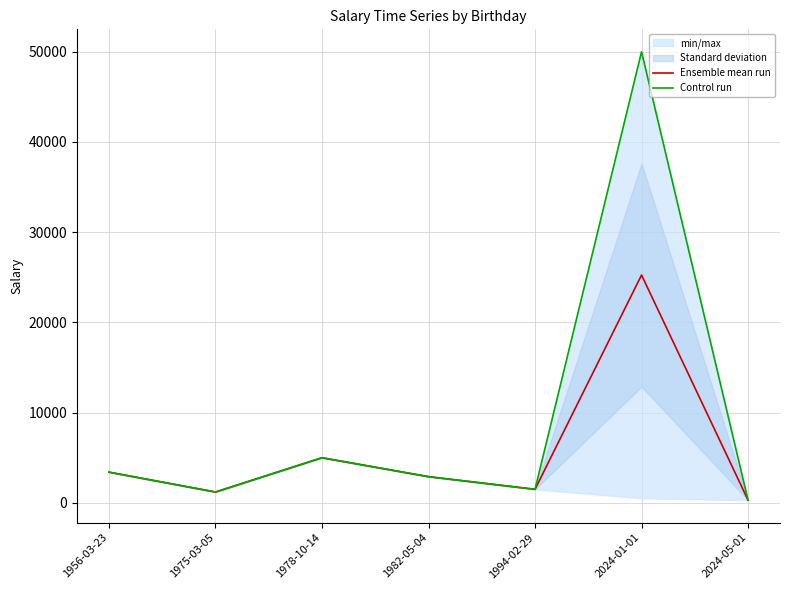

At which label does Control run first exceed 2900?

1956-03-23